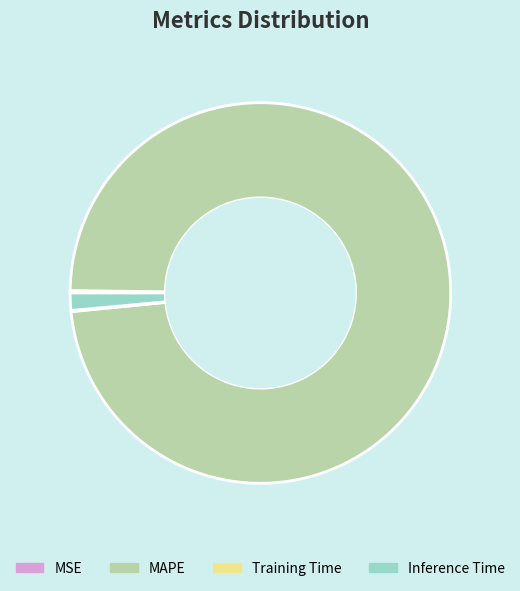

Is it true that Inference Time is 11% of the pie?

False